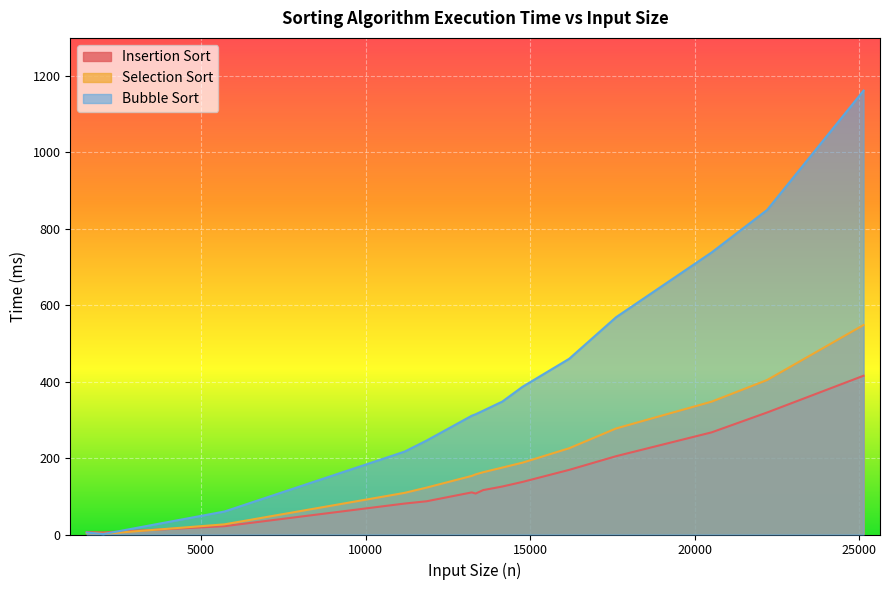

Which series has the widest spread of values?

Bubble Sort